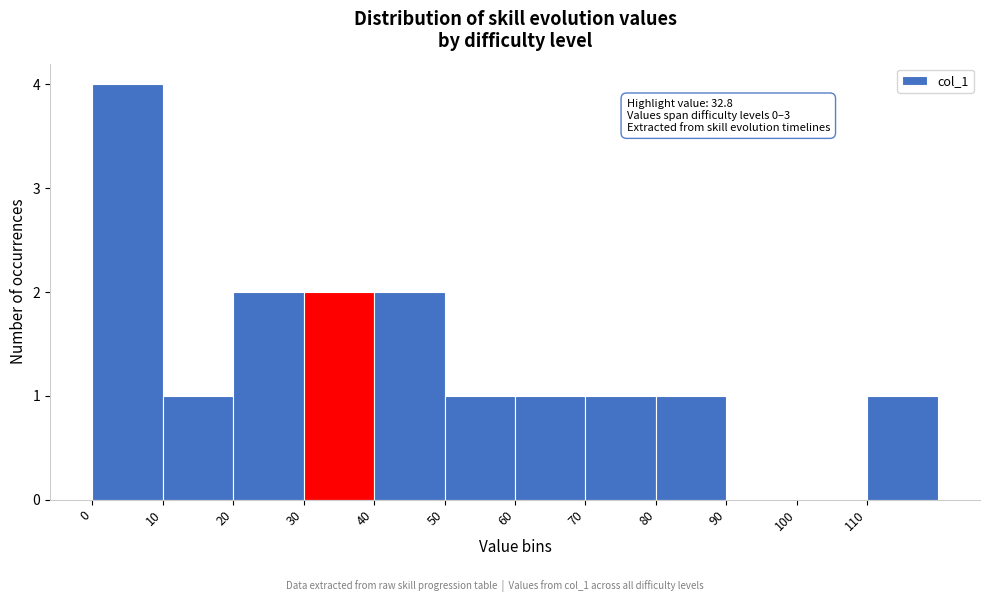

Over which range of the x-axis is the bar tallest?

0 to 10